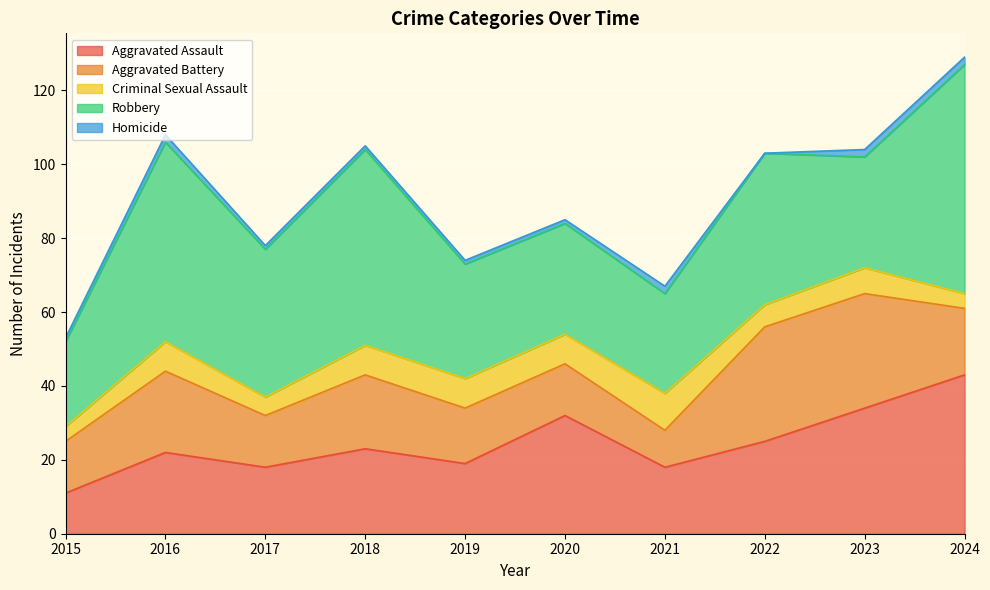

Does the chart display data point markers on the line(s)?

No